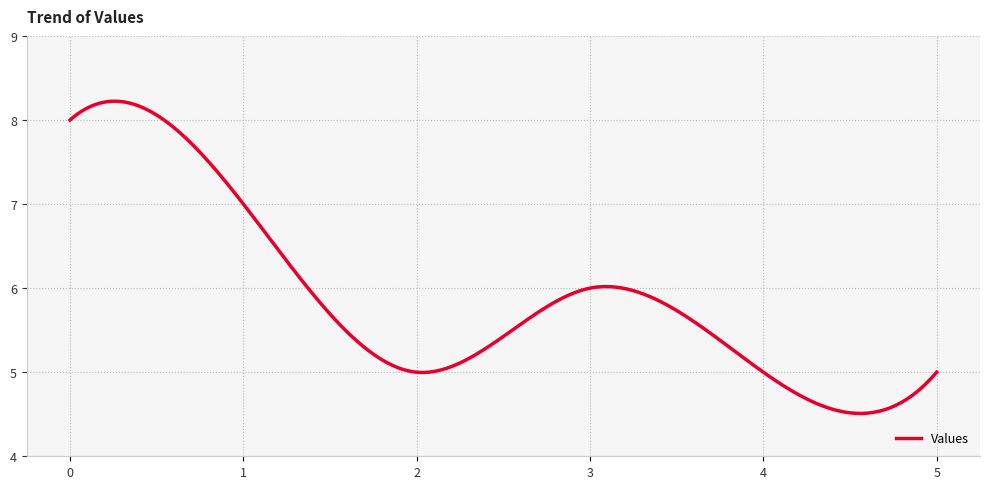

How many series are shown in this chart?

1